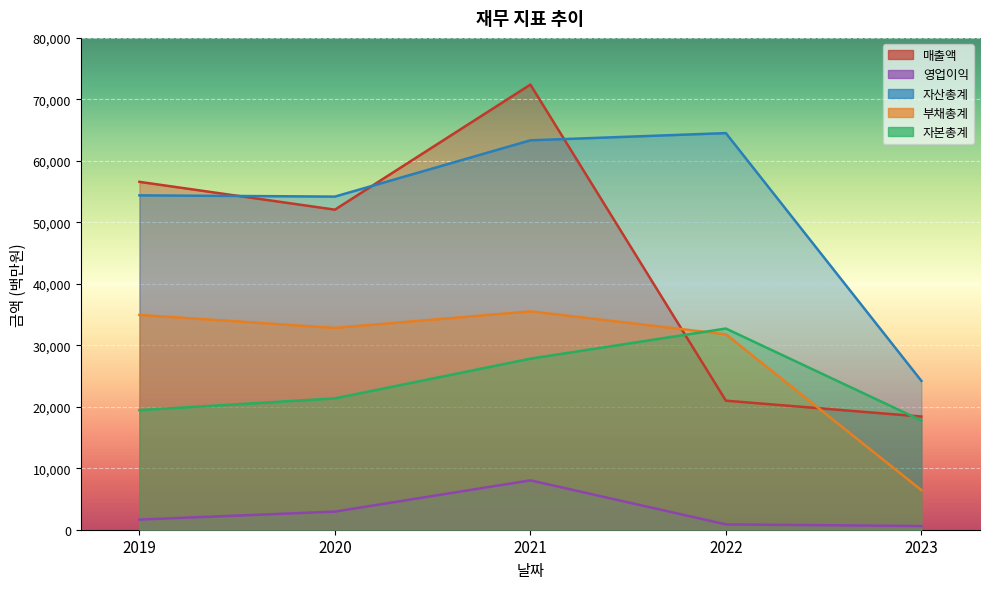

Where does the 자본총계 series first go above 21362?

2021